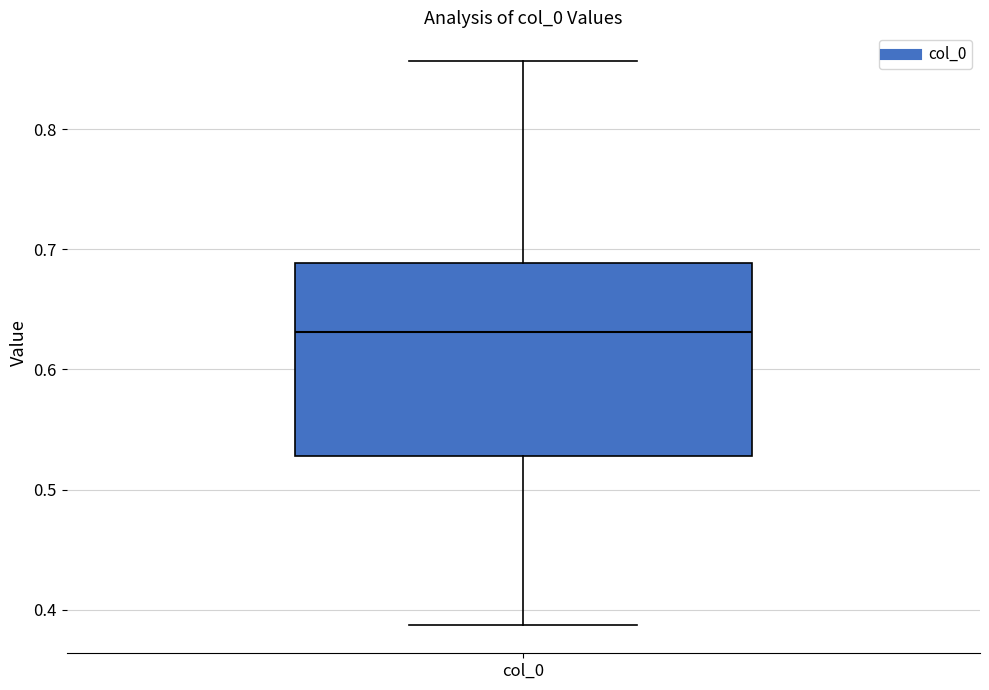

Where does the lower whisker of the box for col_0 end on the y-axis? The values are not printed on the chart, so give them approximately, as read against the axis.

0.39